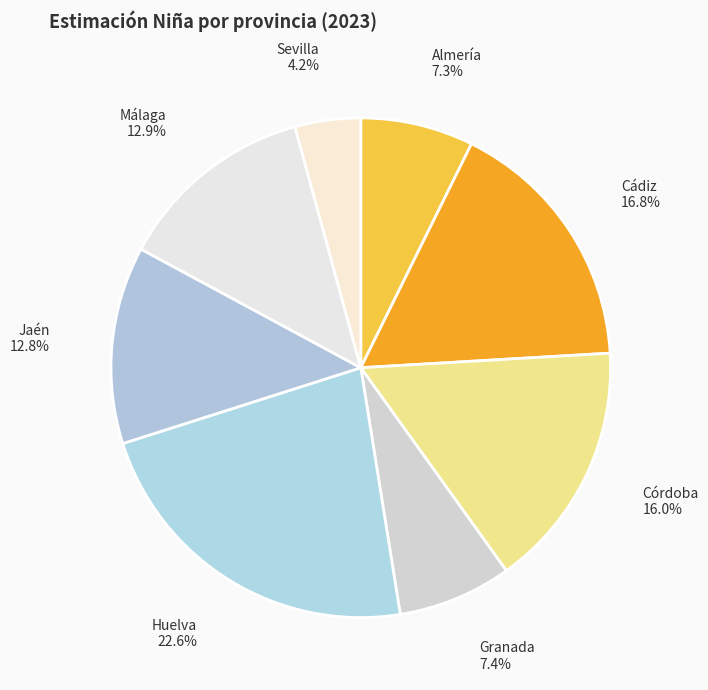

Is it true that Huelva is 23% of the pie?

True